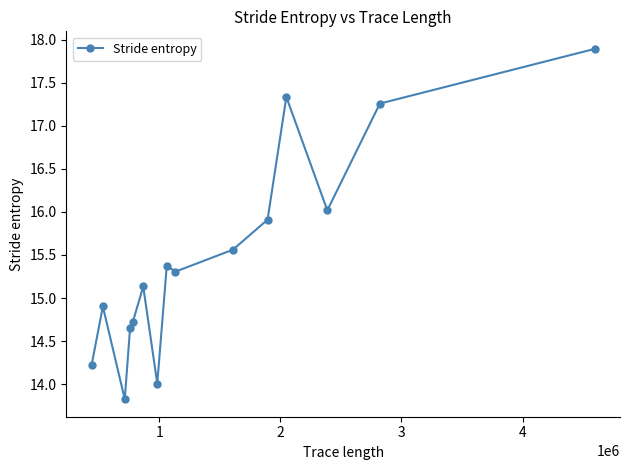

What is the average value?

15.5